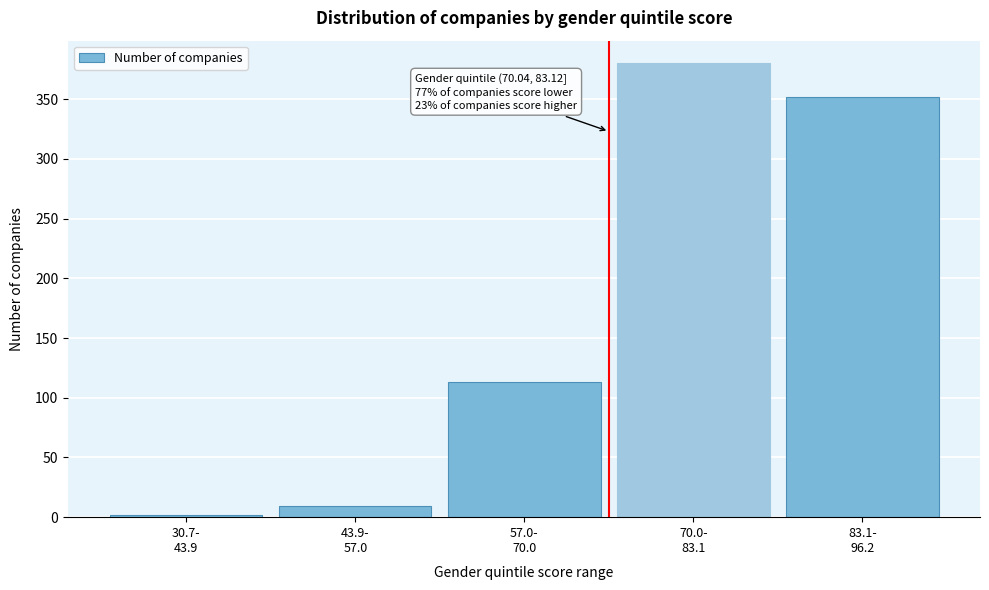

Reading right to left, transcribe all the data shown in this chart.

352	380	113	9	2